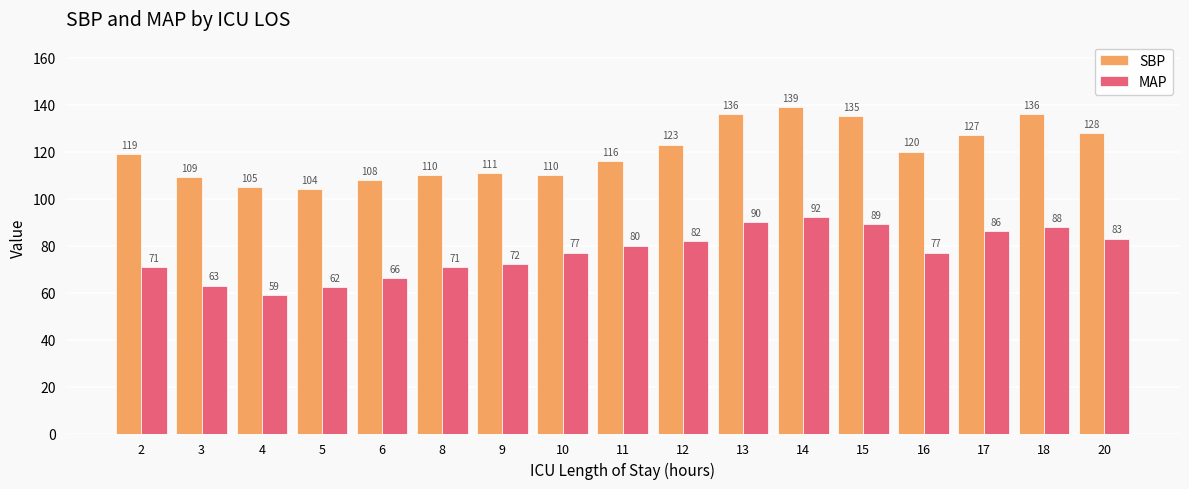

How many groups of bars are there?

17